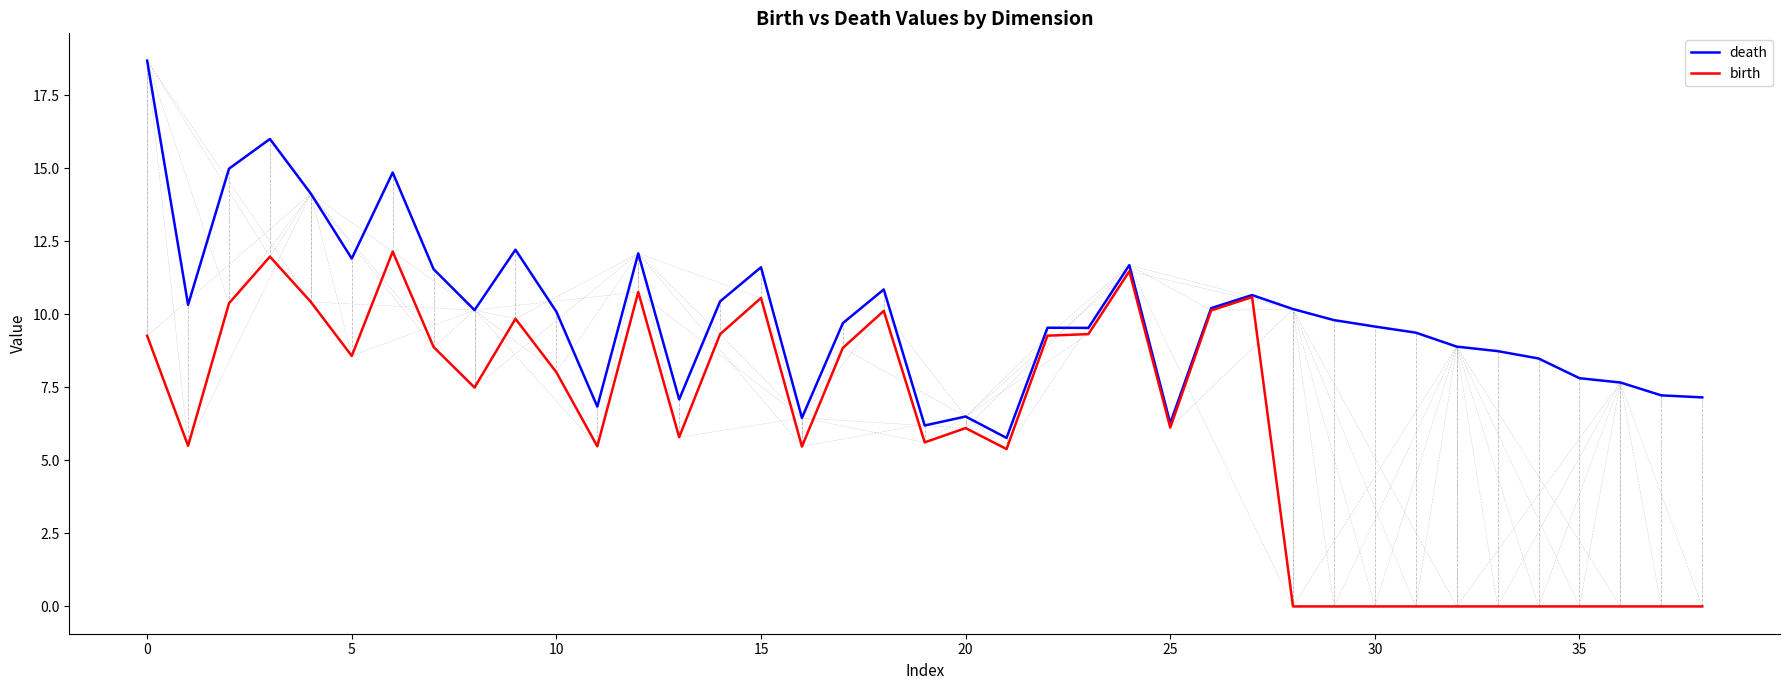

Which series has the largest total across all categories?

death